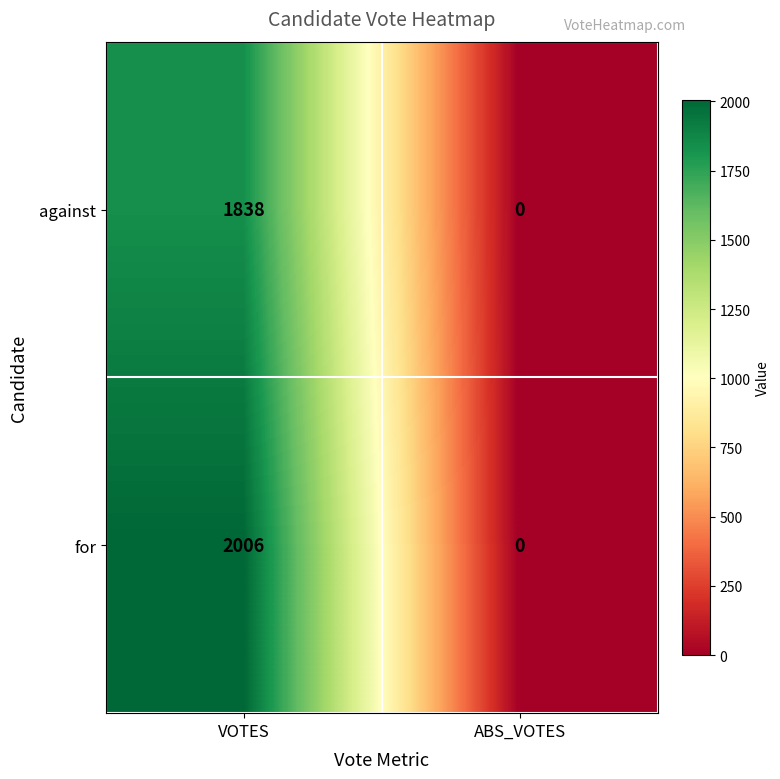

Which series has the largest total across all categories?

for